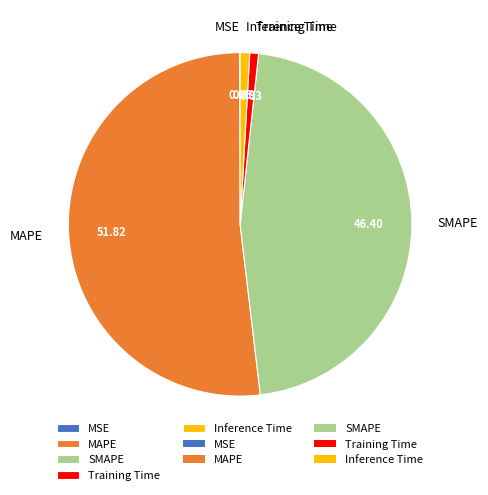

Which has a higher value, SMAPE or Inference Time?

SMAPE